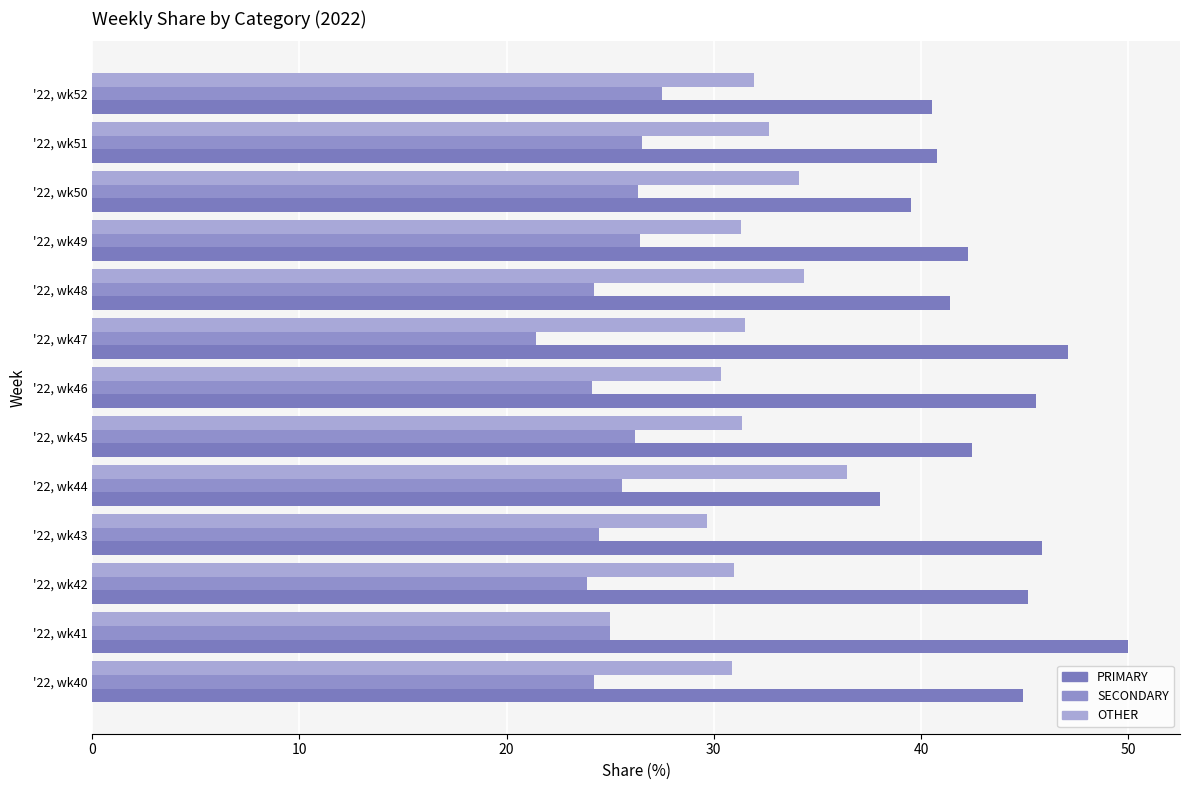

How many series are shown in this chart?

3